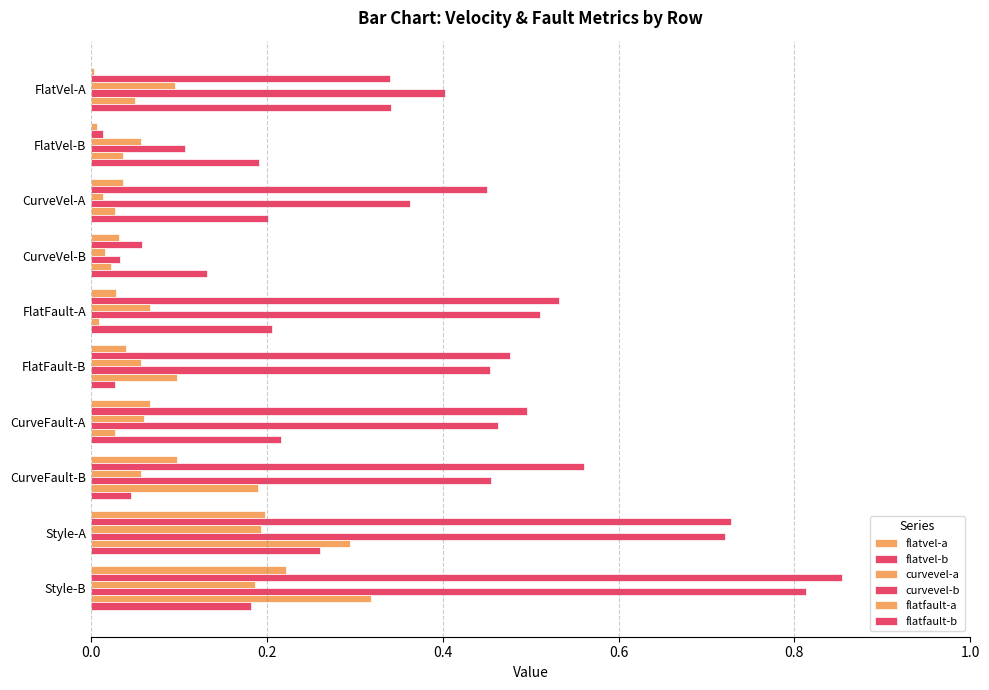

Reading left to right, transcribe all the data shown in this chart.

flatvel-a: 0.0	0.0	0.0	0.0	0.0	0.0	0.1	0.1	0.2	0.2
flatvel-b: 0.3	0.0	0.5	0.1	0.5	0.5	0.5	0.6	0.7	0.9
curvevel-a: 0.1	0.1	0.0	0.0	0.1	0.1	0.1	0.1	0.2	0.2
curvevel-b: 0.4	0.1	0.4	0.0	0.5	0.5	0.5	0.5	0.7	0.8
flatfault-a: 0.1	0.0	0.0	0.0	0.0	0.1	0.0	0.2	0.3	0.3
flatfault-b: 0.3	0.2	0.2	0.1	0.2	0.0	0.2	0.0	0.3	0.2